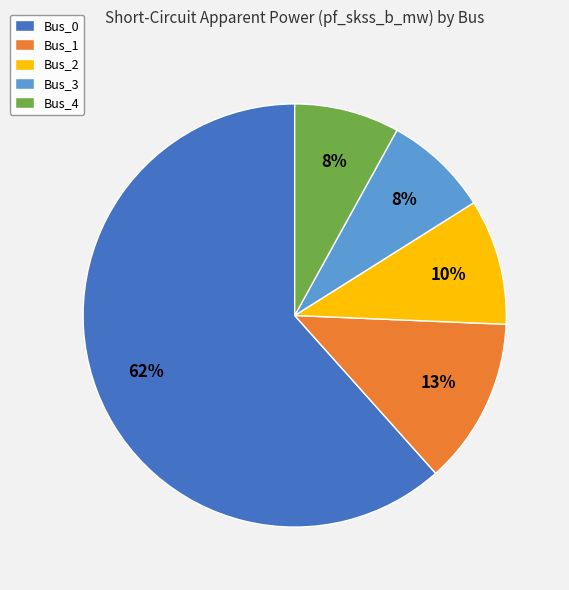

Is the sum of Bus_2 and Bus_0 greater than half?

Yes